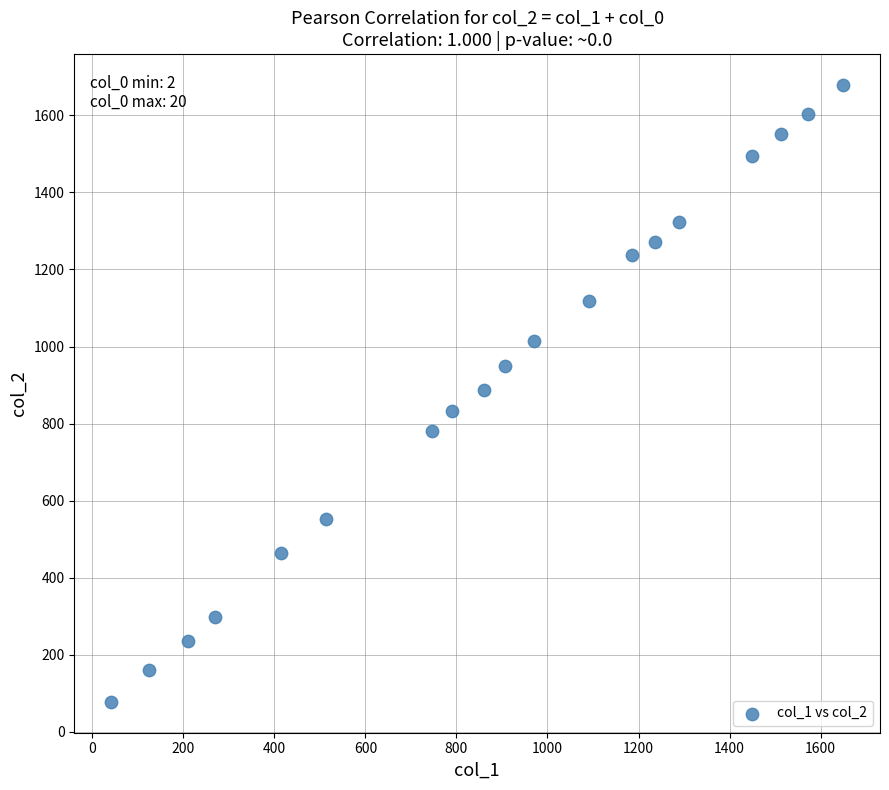

What is the range of X values (max minus min)?

1609